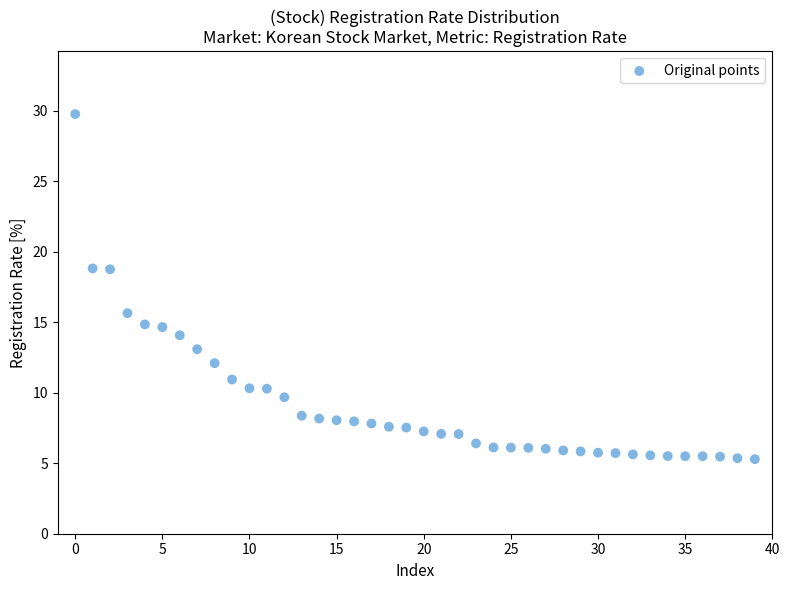

What Y value in the scatter plot is closest to 17?

15.7